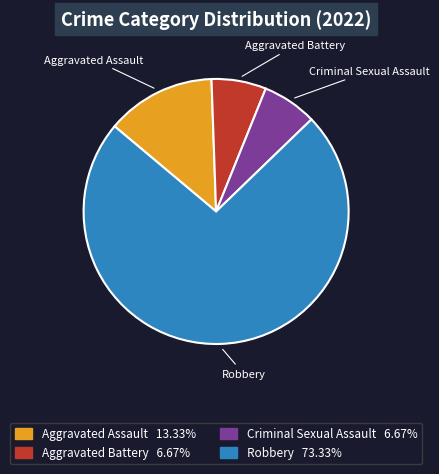

Is there any slice that represents more than half of the pie?

Yes